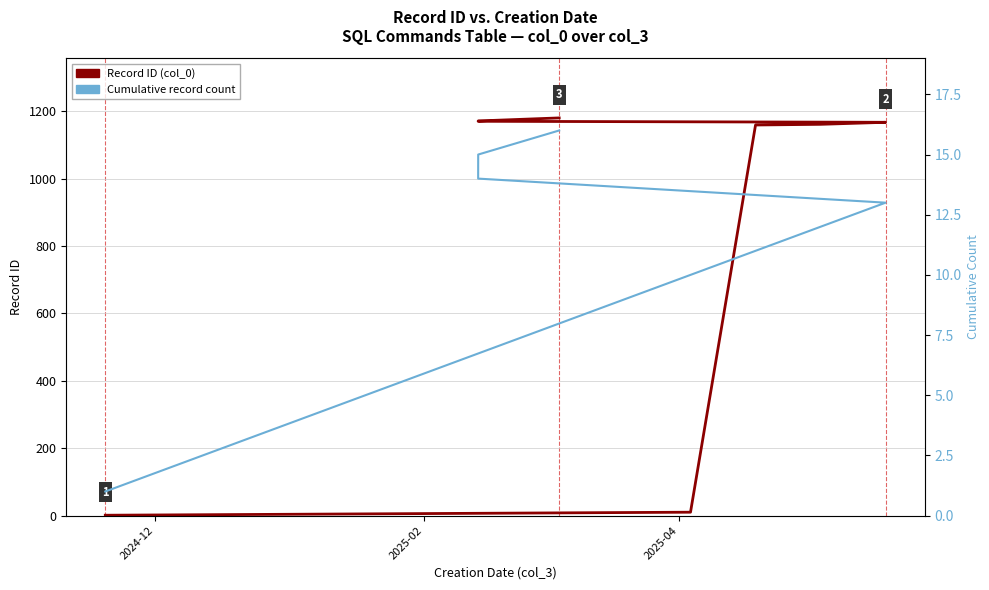

Reading left to right, transcribe all the data shown in this chart.

Record ID (col_0): 1	2	3	4	5	6	7	8	9	10	1159	1161	1167	1170	1171	1180
Cumulative record count: 1	2	3	4	5	6	7	8	9	10	11	12	13	14	15	16